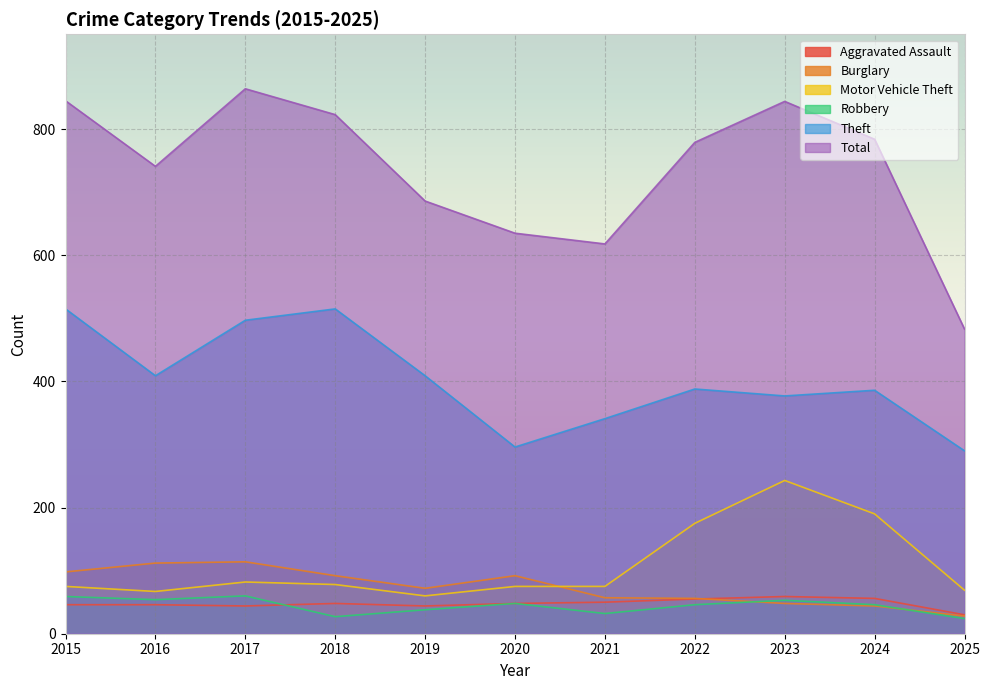

True or false: Burglary has a value of 79 at 2022.

False